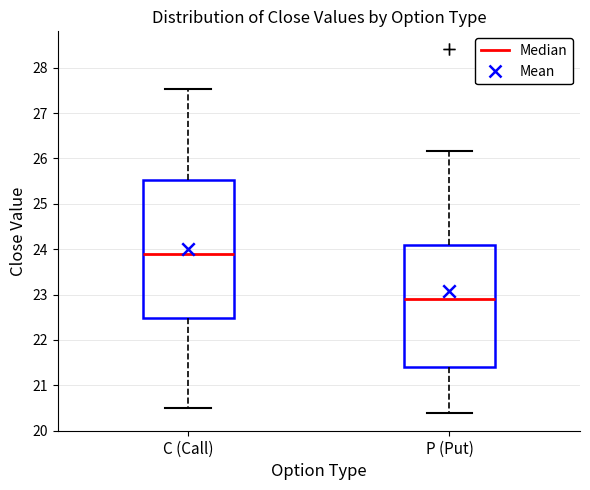

Reading left to right, read every box against the y-axis: the position of its median line, the range the box covers, and the ends of its whiskers. The values are not printed on the chart, so give them approximately, as read against the axis.

C (Call): median 23.9, box 22.5 to 25.5, whiskers 20.5 to 27.5
P (Put): median 22.9, box 21.4 to 24.1, whiskers 20.4 to 26.2